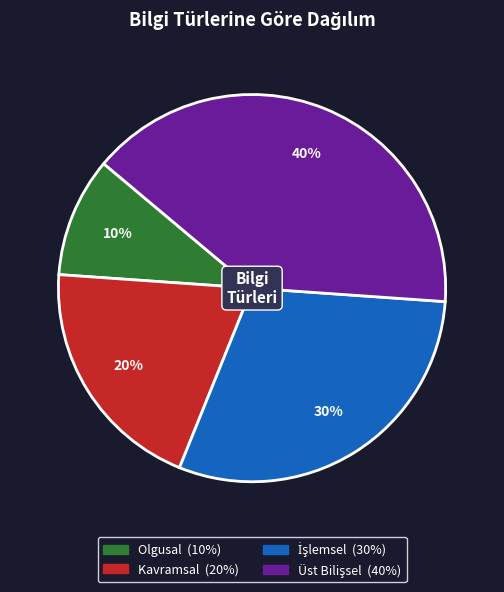

To the nearest percent, what percentage of the pie is Kavramsal?

20%